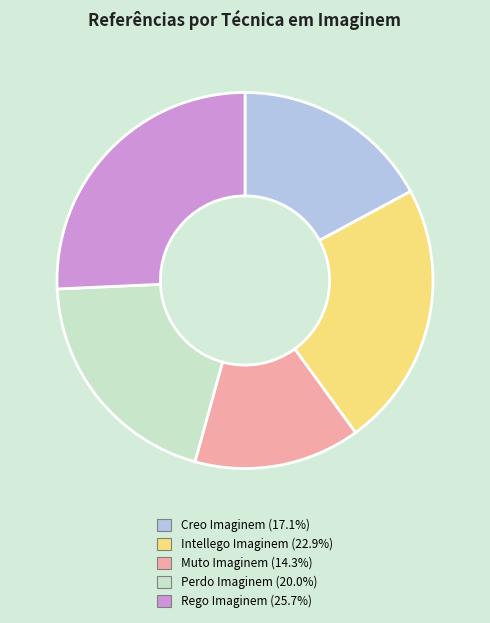

Rank the categories by value from lowest to highest.

Muto Imaginem, Creo Imaginem, Perdo Imaginem, Intellego Imaginem, Rego Imaginem